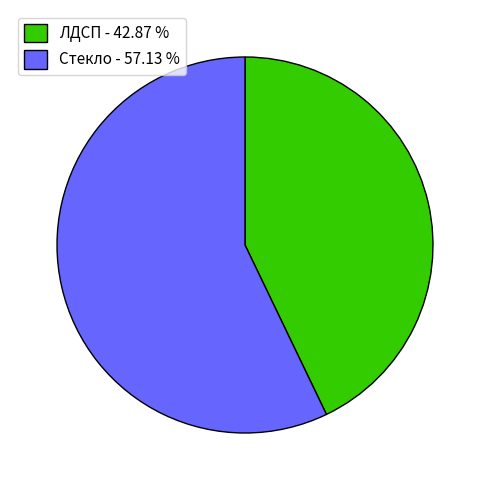

Do Стекло - 57.13 % and ЛДСП - 42.87 % together represent more than half of the pie?

Yes